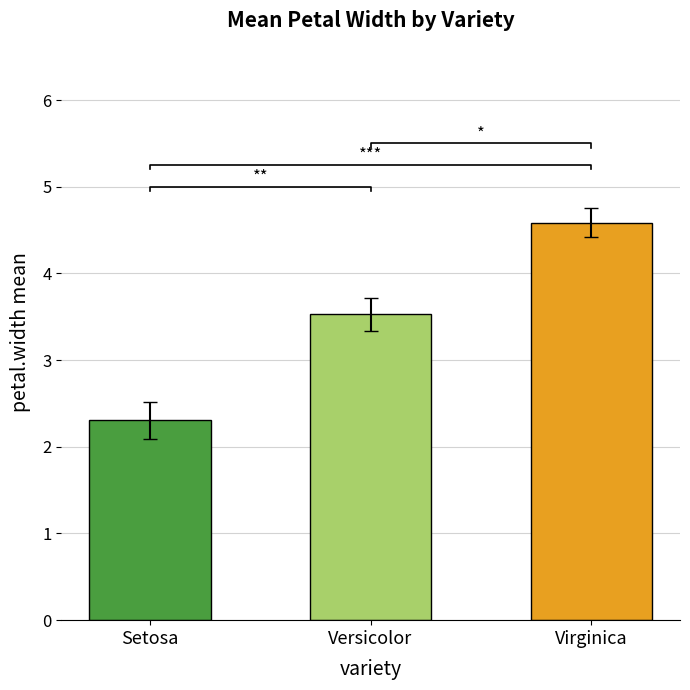

Rank the categories by value from highest to lowest.

Virginica, Versicolor, Setosa